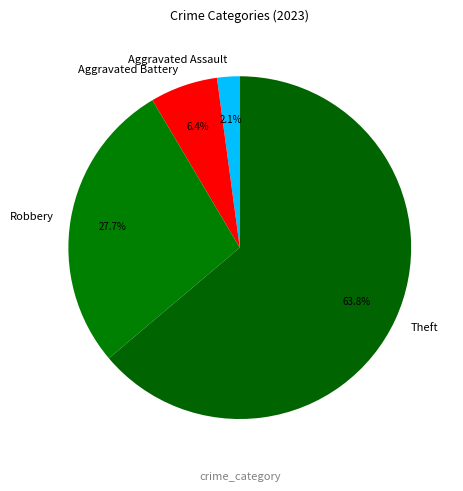

What portion of the pie excludes Aggravated Battery?

93.6%